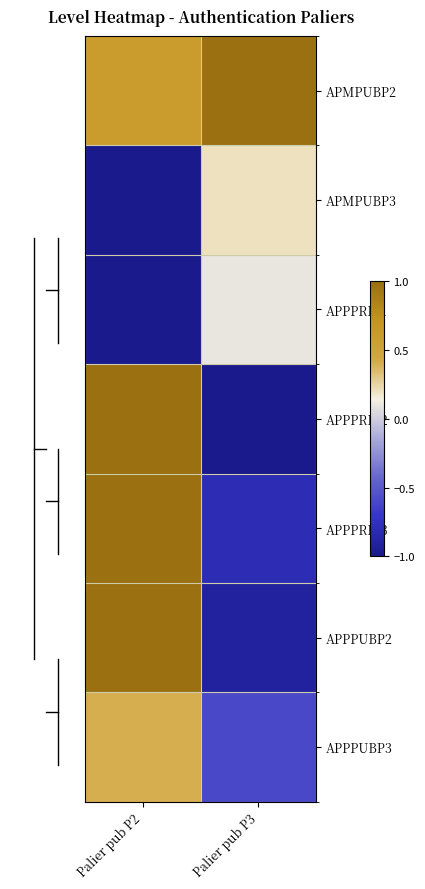

Between Palier pub P2 and Palier pub P3, which series saw the biggest shift?

APPPRIP2